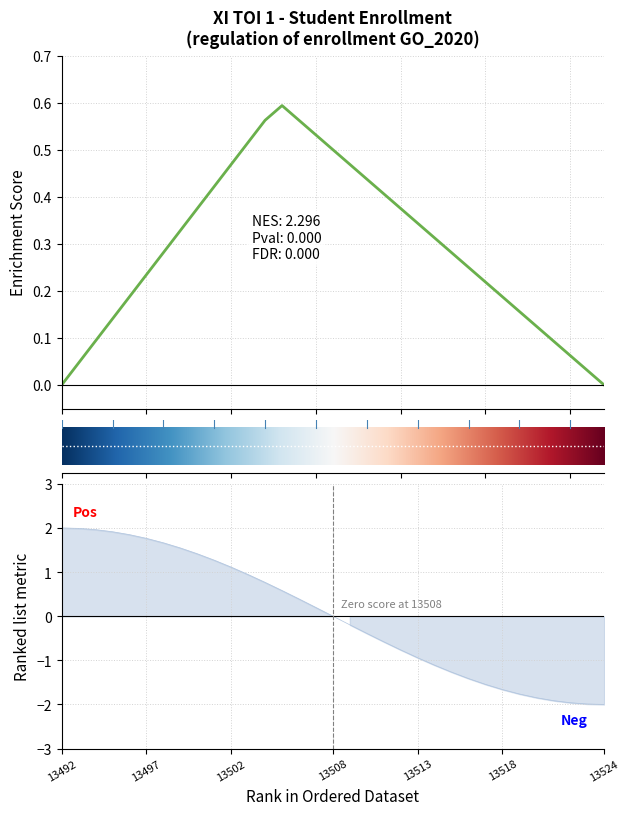

How many values are above zero?

17